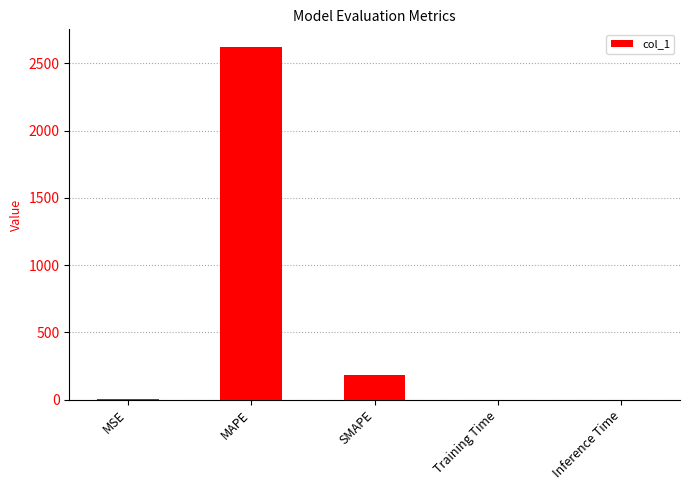

Are the bars grouped side by side (vs. stacked)?

No